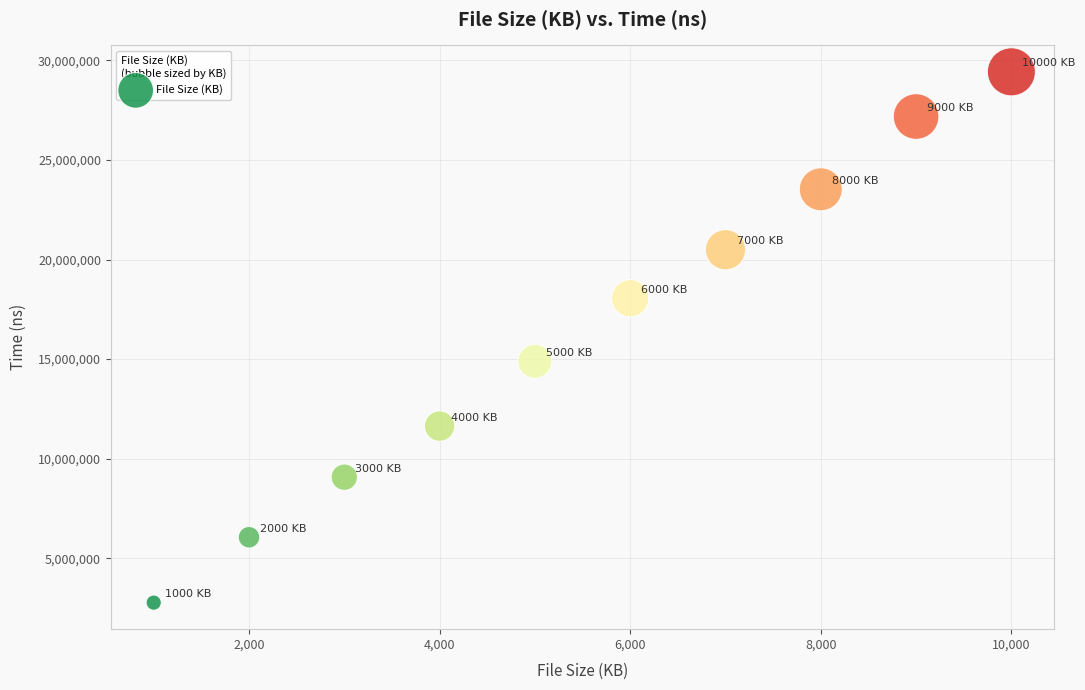

What is the average X value?

5500